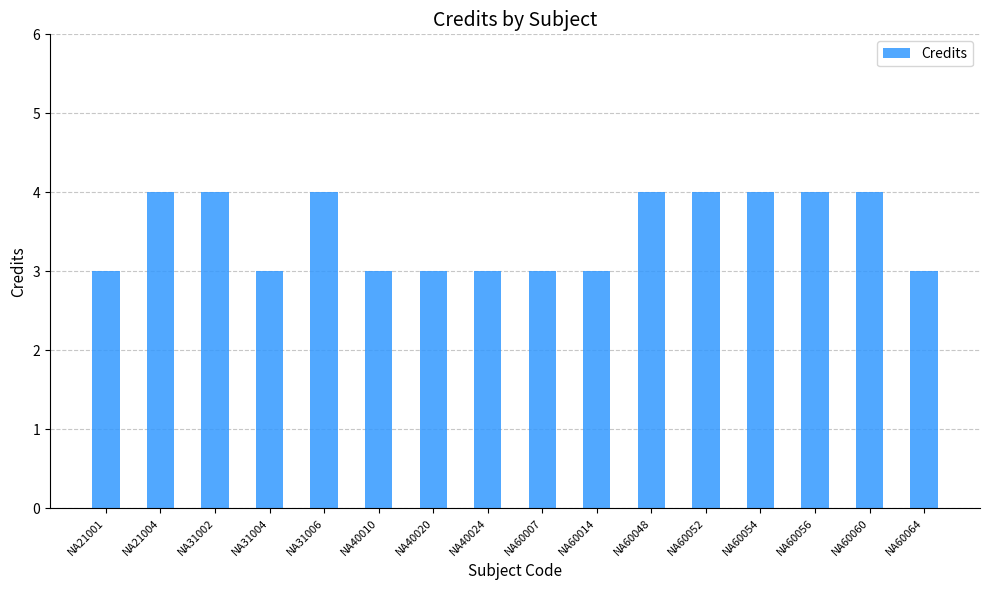

Reading left to right, list all the values displayed in this chart.

3	4	4	3	4	3	3	3	3	3	4	4	4	4	4	3